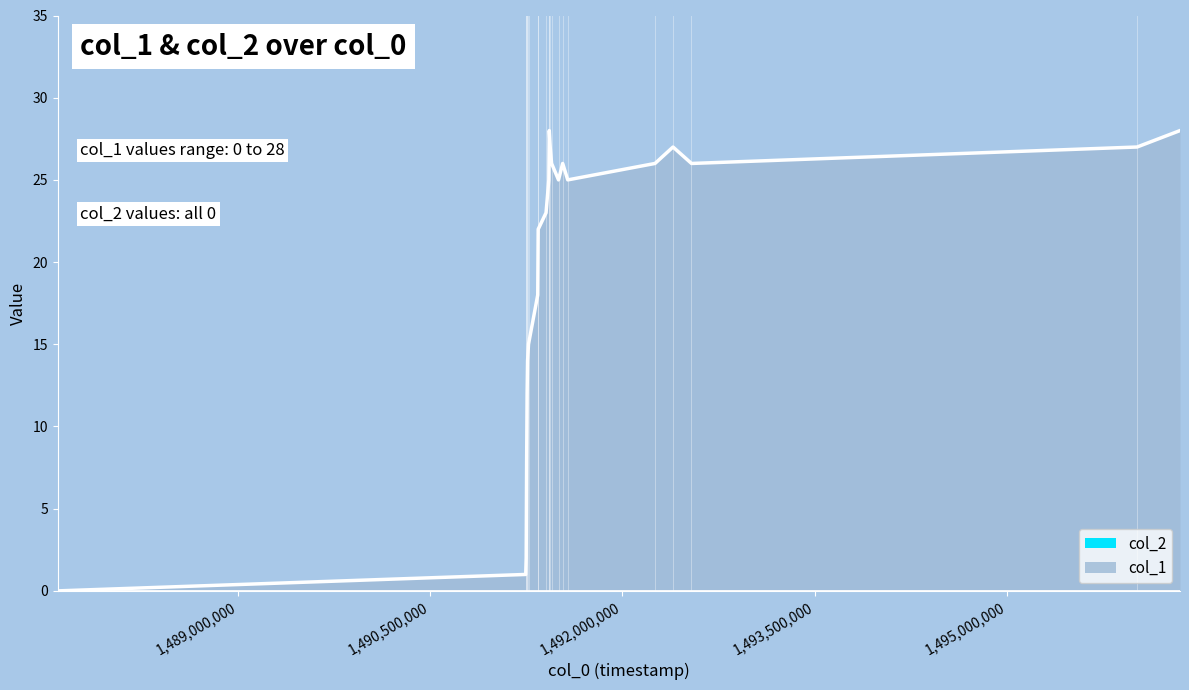

List the labels in order of value, largest first.

1491429708, 1496347293, 1491436898, 1492394496, 1496012658, 1491447690, 1491534096, 1492254088, 1492538512, 1491426152, 1491501696, 1491573703, 1491404496, 1491343305, 1491339727, 1491267709, 1491260503, 1491256907, 1491253318, 1491249717, 1491246101, 1487597588